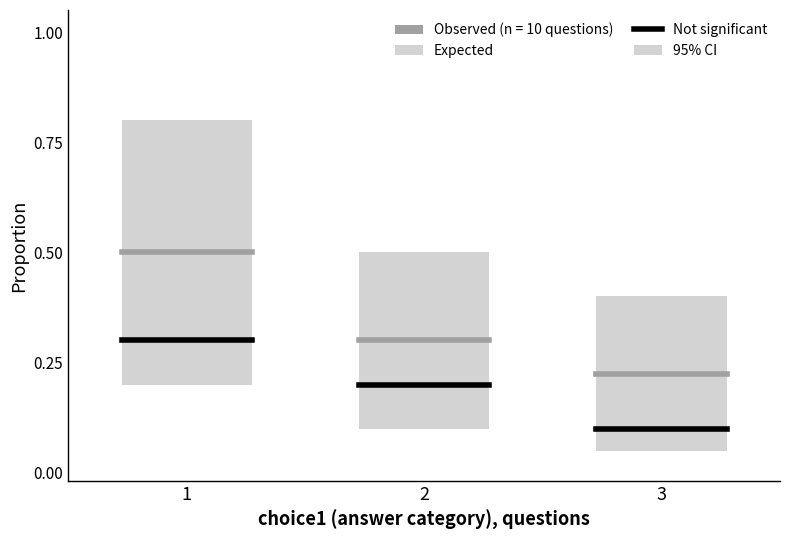

Which series has the largest range (max minus min)?

Expected